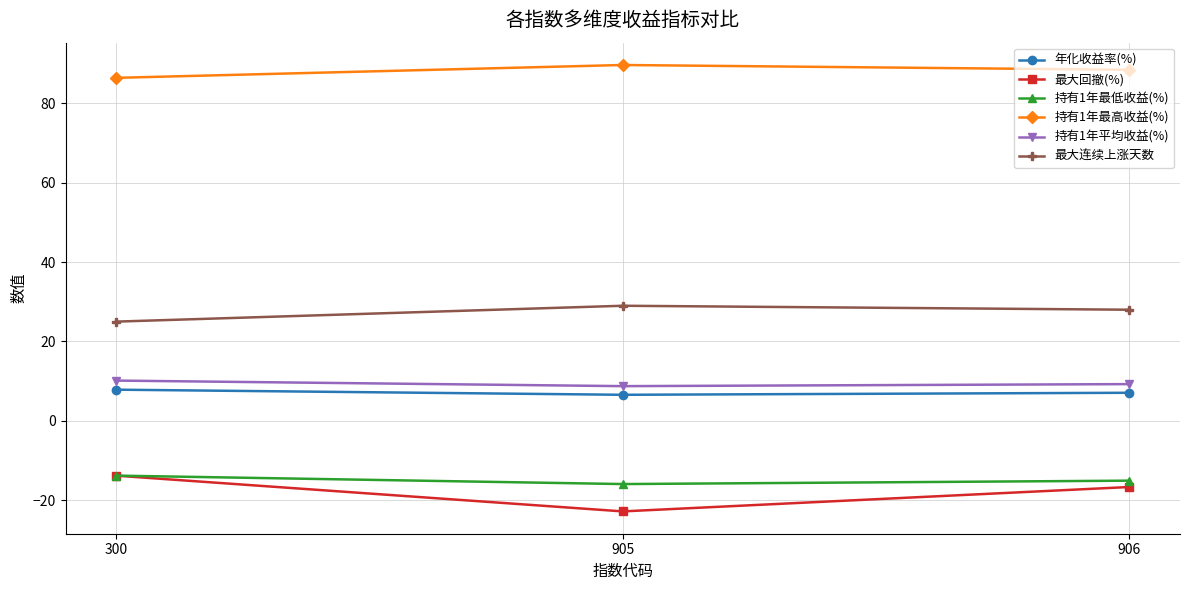

What is the difference between the 持有1年平均收益(%) values at 905 and 300?

1.4